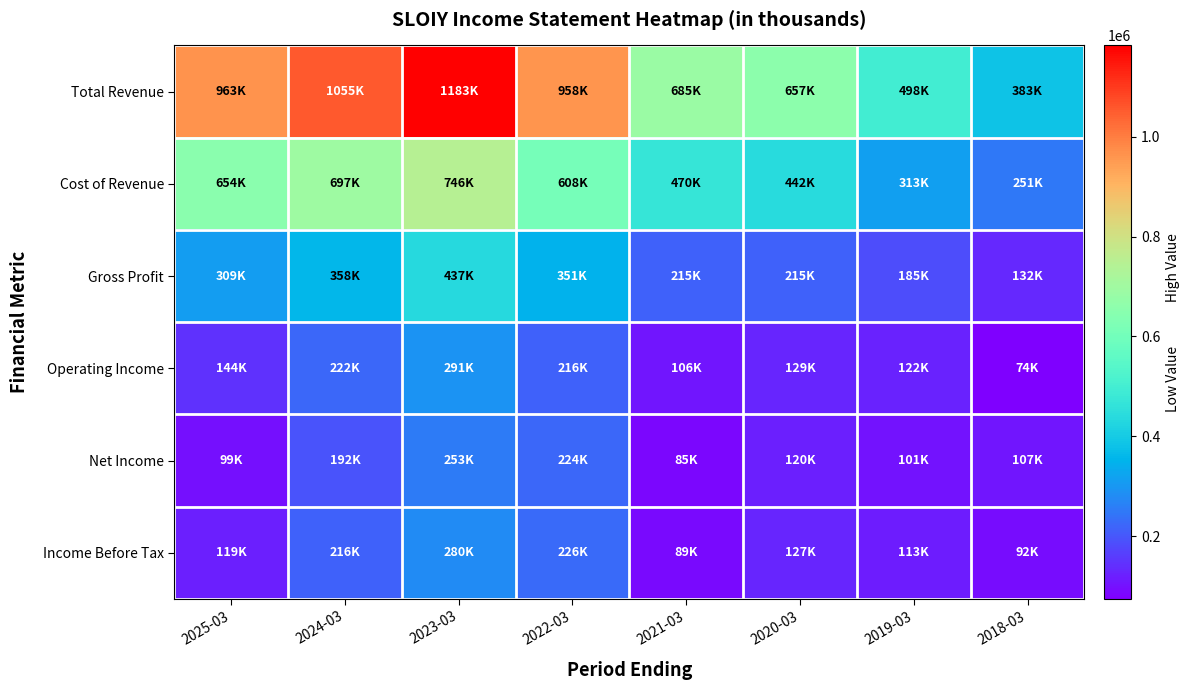

Reading left to right, what are all the values shown in this chart?

Total Revenue: 2025-03=962900	2024-03=1055000	2023-03=1182900	2022-03=958400	2021-03=685200	2020-03=656600	2019-03=498300	2018-03=382700
Cost of Revenue: 2025-03=654100	2024-03=696800	2023-03=745700	2022-03=607800	2021-03=469800	2020-03=441900	2019-03=313000	2018-03=251000
Gross Profit: 2025-03=308800	2024-03=358300	2023-03=437200	2022-03=350600	2021-03=215300	2020-03=214800	2019-03=185200	2018-03=131700
Operating Income: 2025-03=143700	2024-03=221500	2023-03=290800	2022-03=215900	2021-03=105600	2020-03=129200	2019-03=121700	2018-03=73800
Net Income: 2025-03=99300	2024-03=192400	2023-03=253200	2022-03=224400	2021-03=85300	2020-03=120500	2019-03=101200	2018-03=106600
Income Before Tax: 2025-03=119400	2024-03=216400	2023-03=280400	2022-03=226500	2021-03=88700	2020-03=126800	2019-03=113100	2018-03=91900